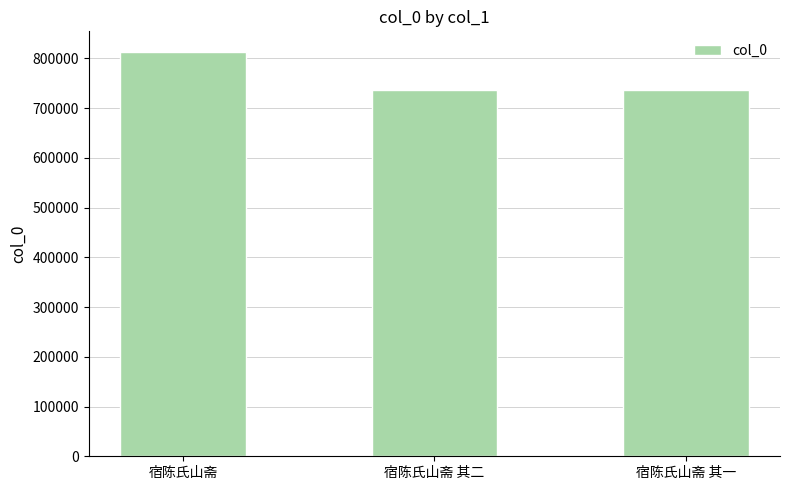

Approximately how many times larger is the value at 宿陈氏山斋 其一 compared to 宿陈氏山斋 其二?

1.0